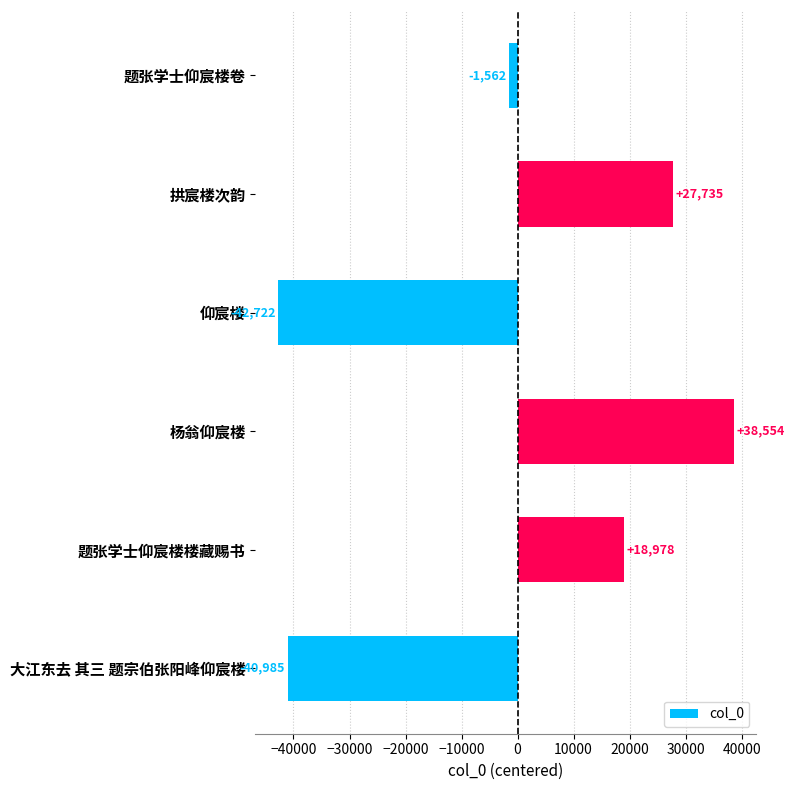

What is the label of the 4th bar from the top?

杨翁仰宸楼